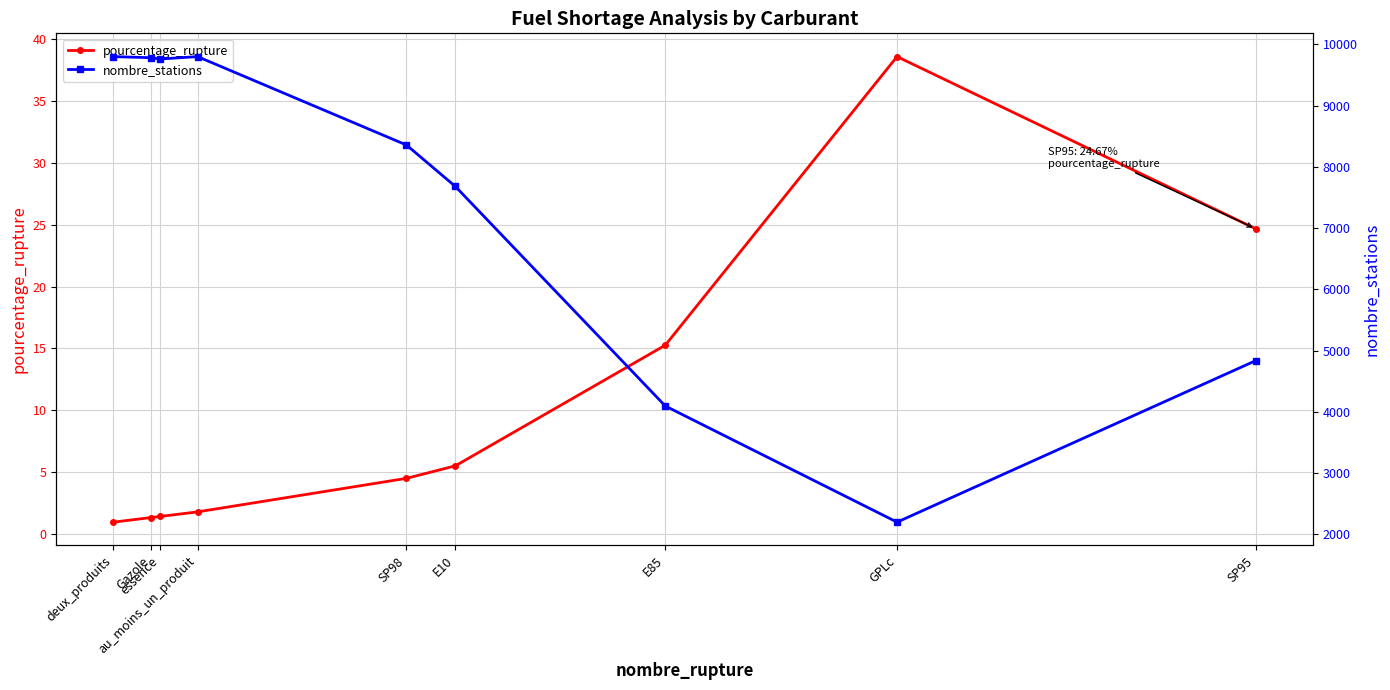

At which label does nombre_stations reach its minimum?

GPLc